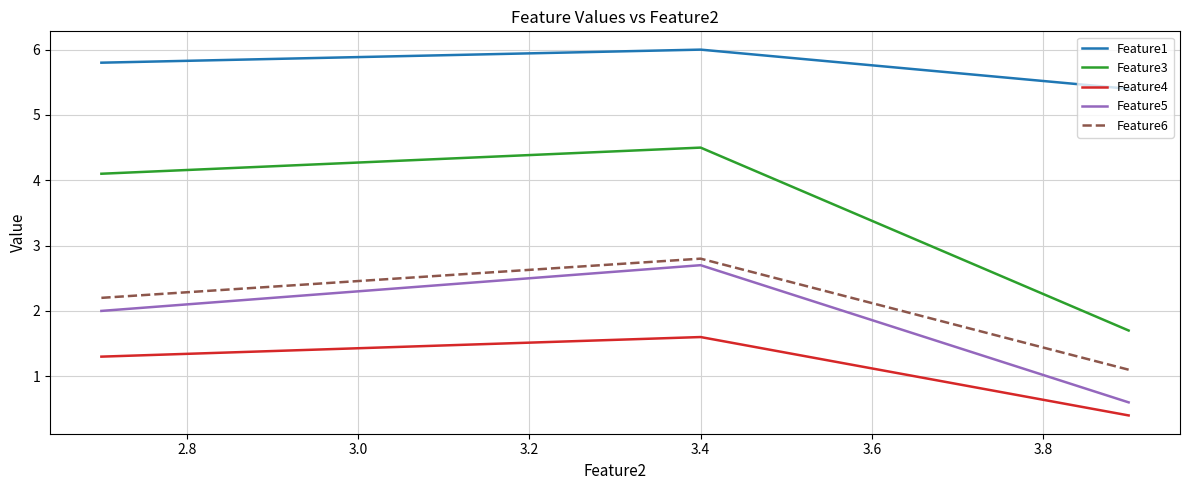

Which series has the largest total across all categories?

Feature1